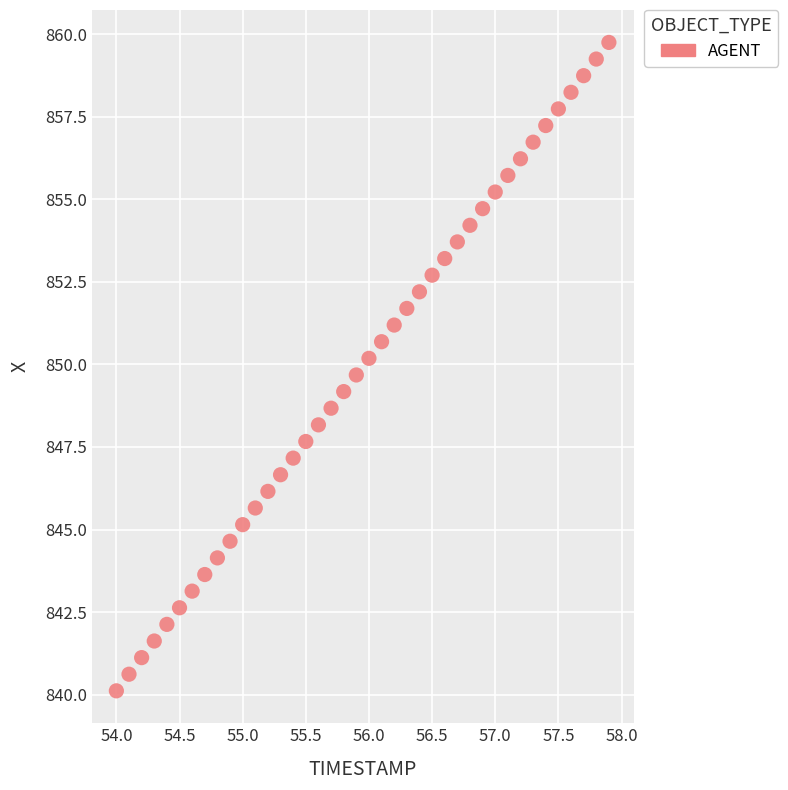

What is the range of Y values (max minus min)?

19.6